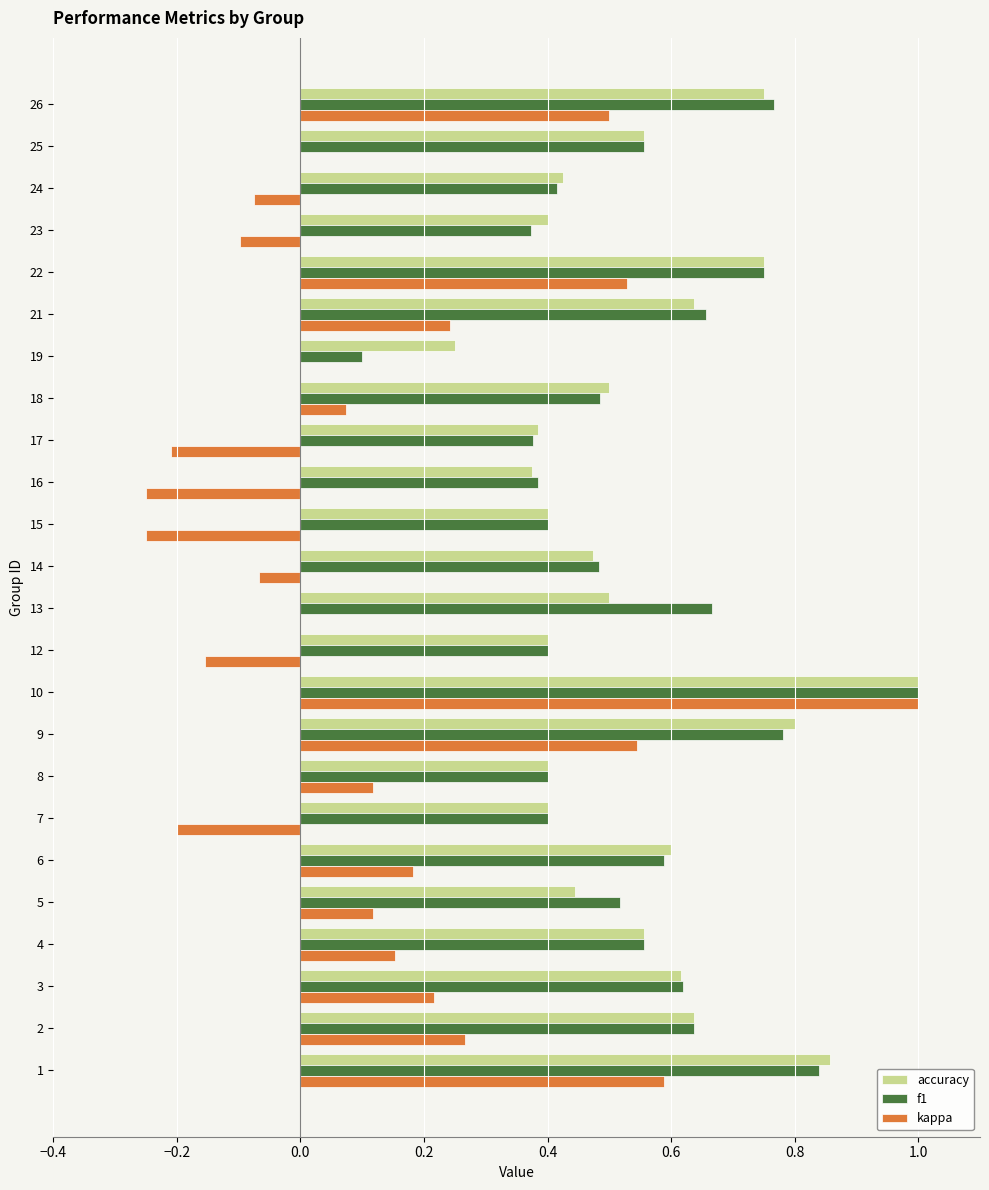

What is the sum of the accuracy values at 17 and 10?

1.4